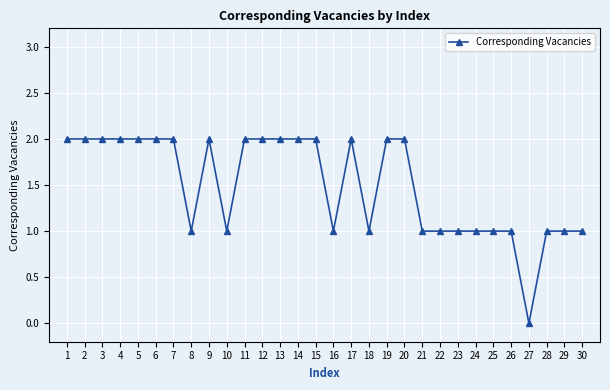

Reading left to right, list all the values displayed in this chart.

1=2	2=2	3=2	4=2	5=2	6=2	7=2	8=1	9=2	10=1	11=2	12=2	13=2	14=2	15=2	16=1	17=2	18=1	19=2	20=2	21=1	22=1	23=1	24=1	25=1	26=1	27=0	28=1	29=1	30=1